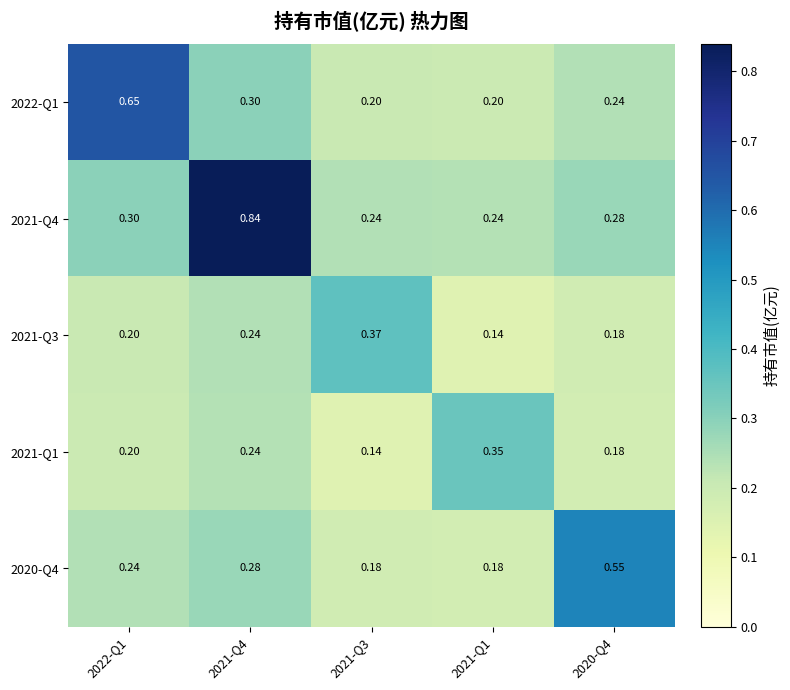

Count the number of categories in the chart.

5